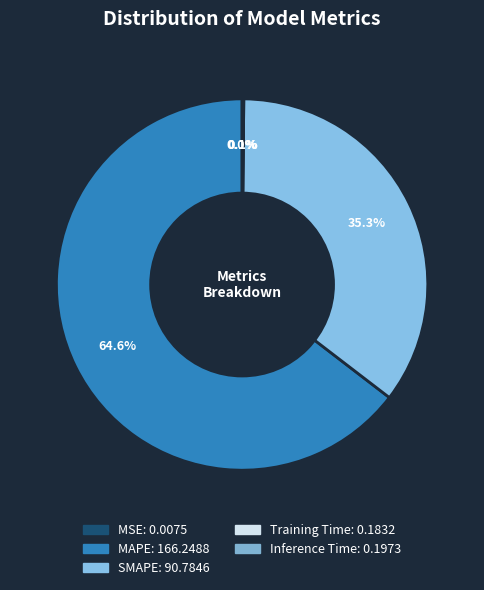

What is the majority slice?

MAPE